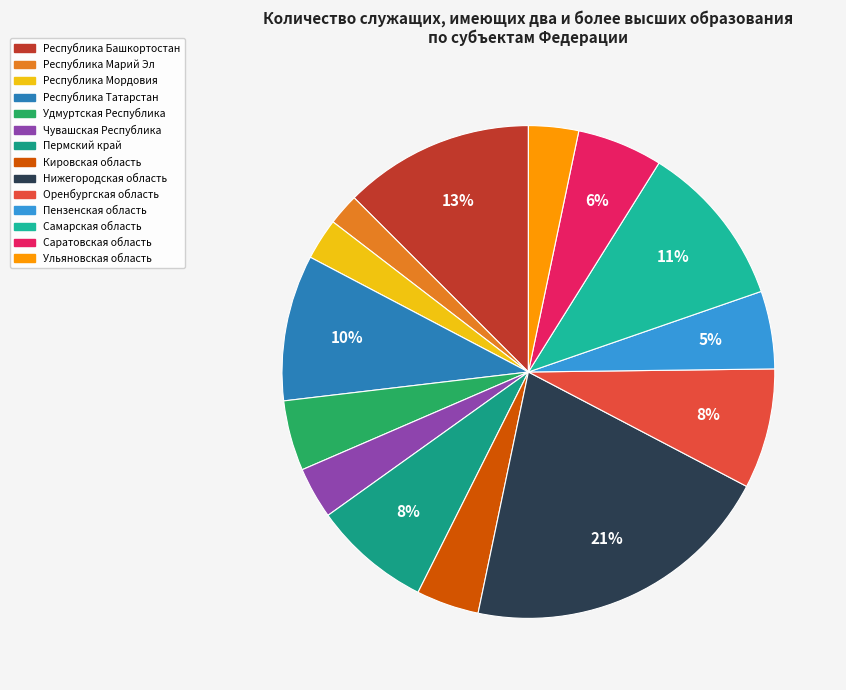

Between Чувашская Республика and Удмуртская Республика, which is larger?

Удмуртская Республика